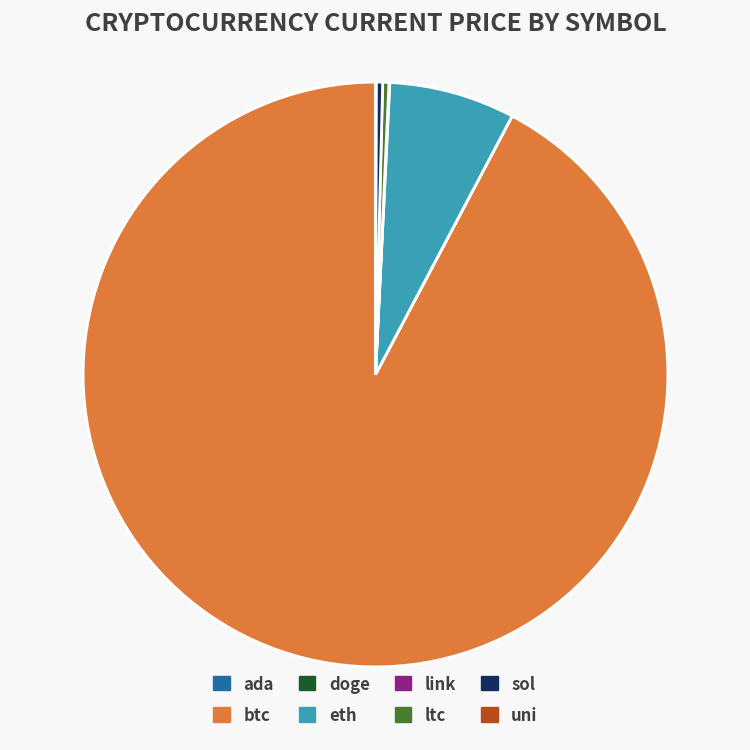

Does btc account for over 50% of the chart?

Yes